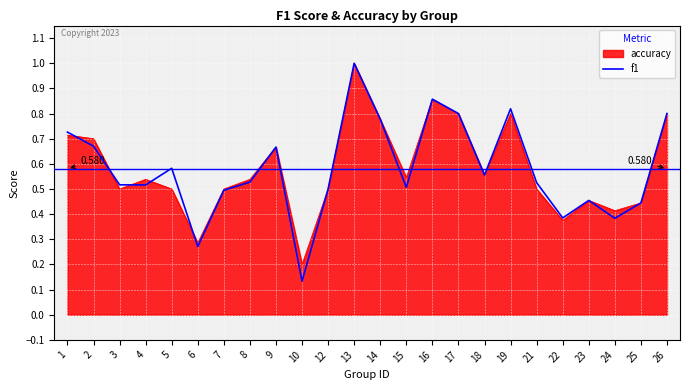

Between 15 and 25, which series saw the biggest shift?

accuracy